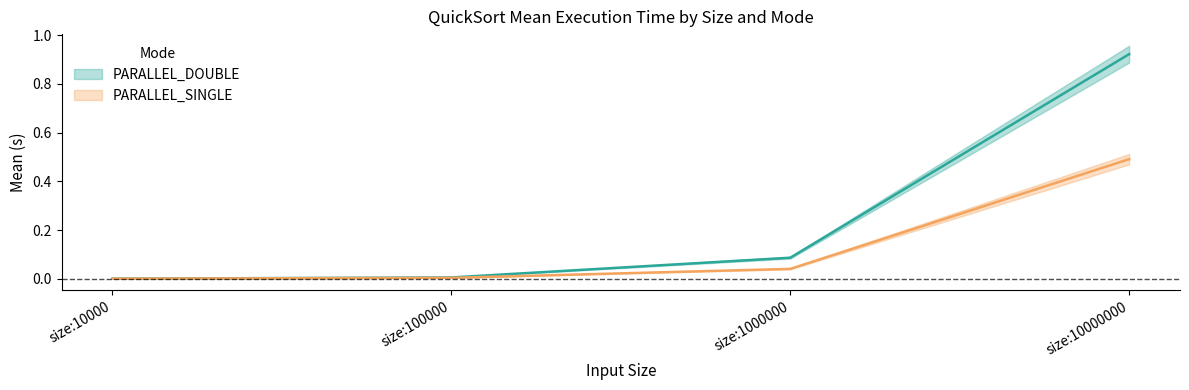

At size:10000, list the series in order from smallest to largest.

PARALLEL_SINGLE Mean, PARALLEL_DOUBLE Mean